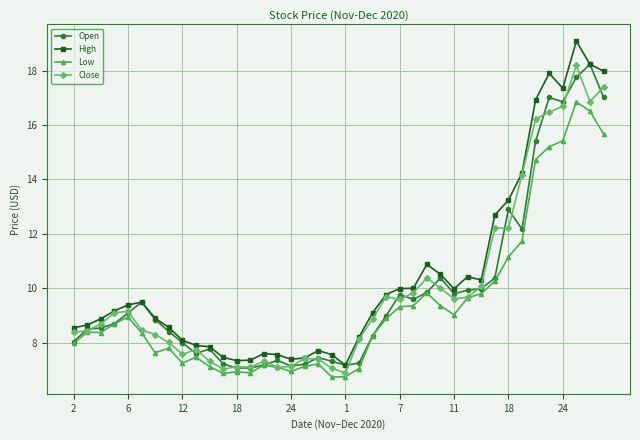

What is the value of the Low point at the 18th from the left?

7.1